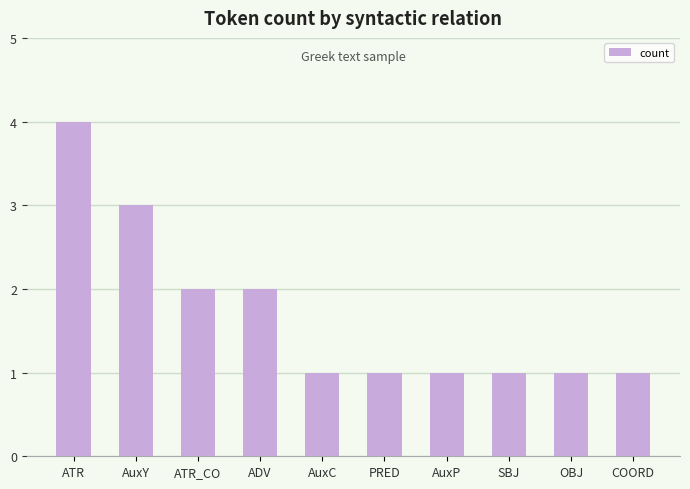

What position from the left is COORD?

10